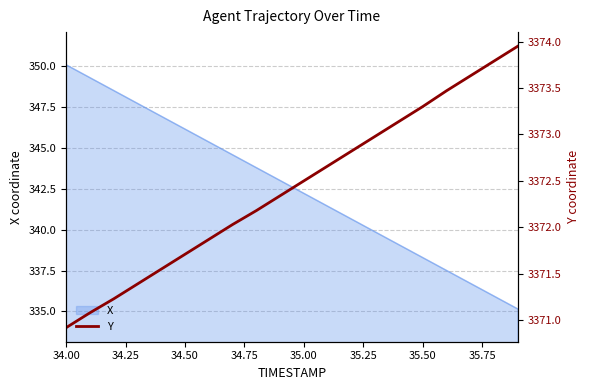

Reading right to left, what are all the values shown in this chart?

3373.9	3373.8	3373.6	3373.5	3373.3	3373.1	3373.0	3372.8	3372.7	3372.5	3372.3	3372.2	3372.0	3371.9	3371.7	3371.6	3371.4	3371.2	3371.1	3370.9